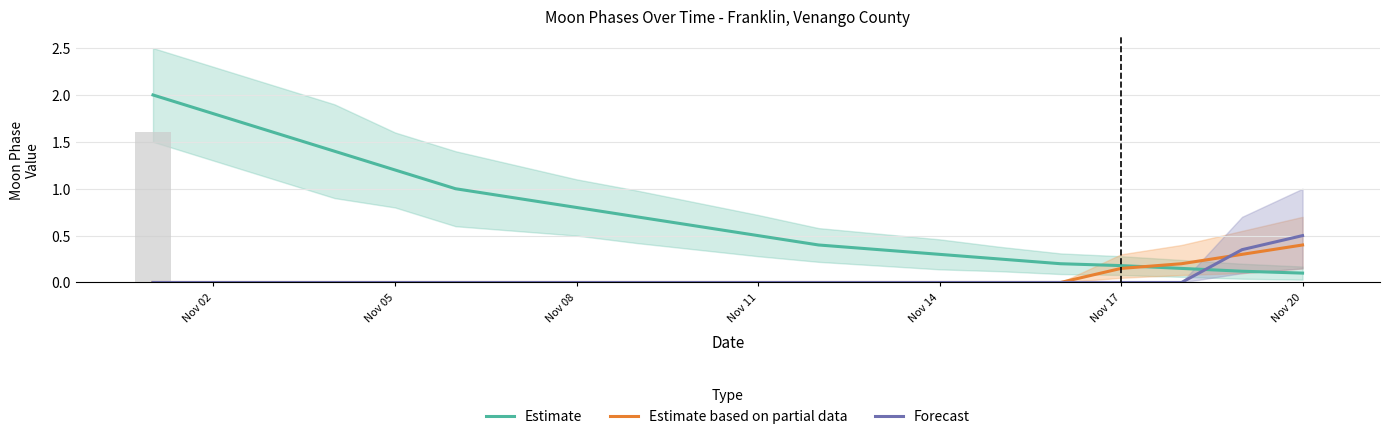

Reading left to right, extract all data points from this chart.

Estimate: 2.0	1.8	1.6	1.4	1.2	1.0	0.9	0.8	0.7	0.6	0.5	0.4	0.3	0.3	0.2	0.2	0.2	0.1	0.1	0.1
Estimate based on partial data: 0.0	0.0	0.0	0.0	0.0	0.0	0.0	0.0	0.0	0.0	0.0	0.0	0.0	0.0	0.0	0.0	0.1	0.2	0.3	0.4
Forecast: 0.0	0.0	0.0	0.0	0.0	0.0	0.0	0.0	0.0	0.0	0.0	0.0	0.0	0.0	0.0	0.0	0.0	0.0	0.3	0.5